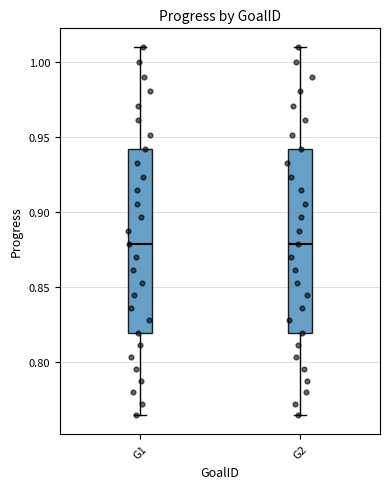

Reading left to right, read every box against the y-axis: the position of its median line, the range the box covers, and the ends of its whiskers. The values are not printed on the chart, so give them approximately, as read against the axis.

G1: median 0.880, box 0.820 to 0.940, whiskers 0.765 to 1.010
G2: median 0.880, box 0.820 to 0.940, whiskers 0.765 to 1.010